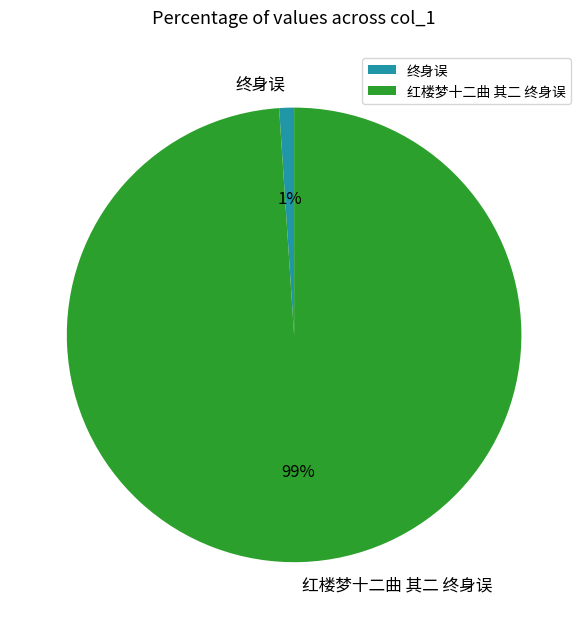

What percentage is the 红楼梦十二曲 其二 终身误 slice, to the nearest percent?

99%